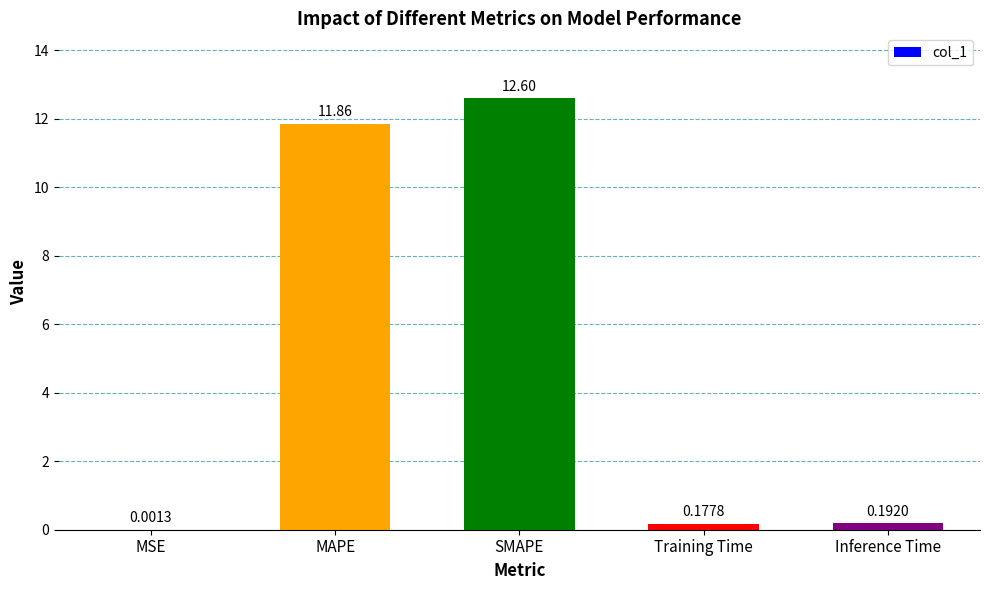

What is the average value?

5.0